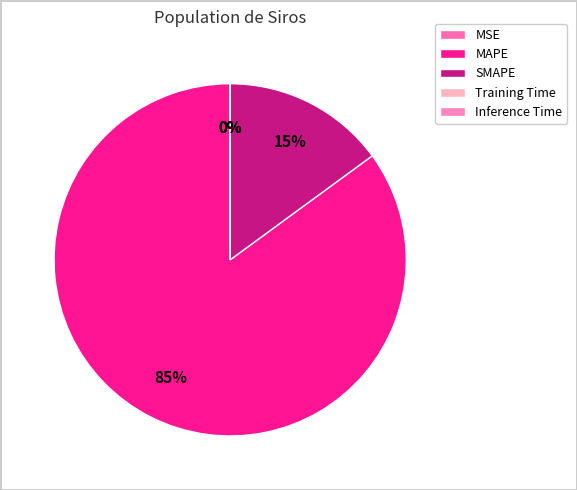

The Training Time slice represents 0% of the pie. True or false?

True